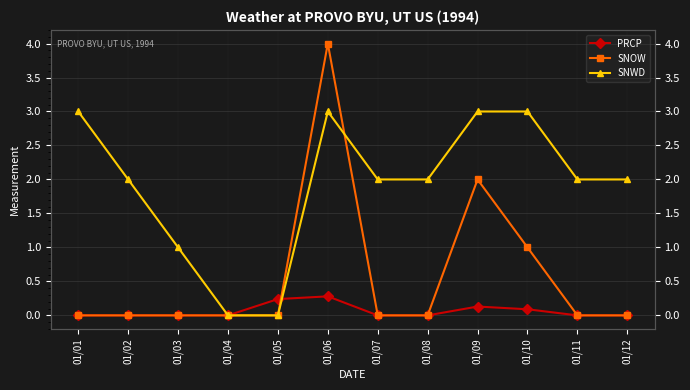

True or false: PRCP has a value of -0.2 at 01/03.

False